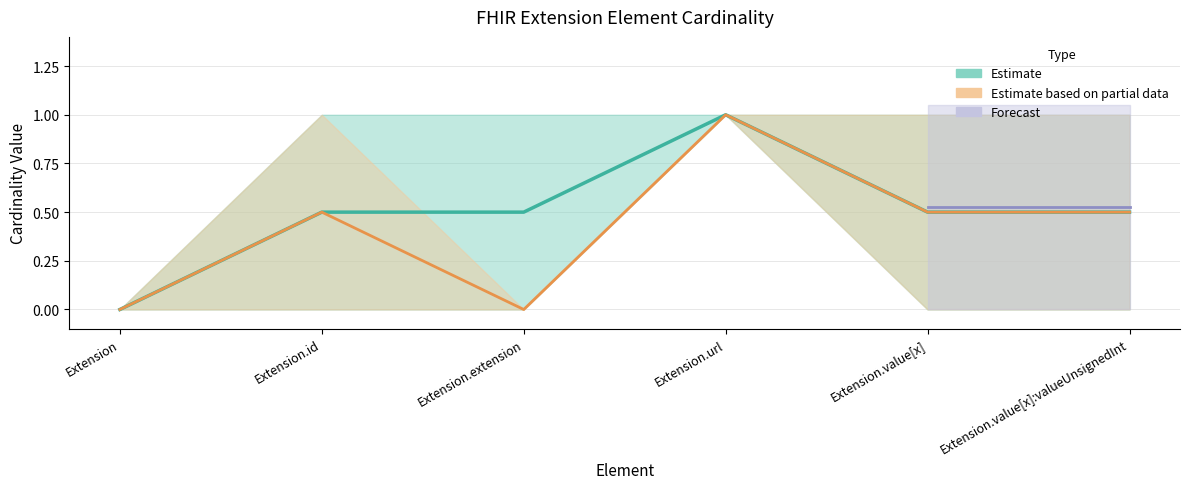

Reading left to right, list all the values displayed in this chart.

Min: Extension=0	Extension.id=0	Extension.extension=0	Extension.url=1	Extension.value[x]=0	Extension.value[x]:valueUnsignedInt=0
Max: Extension=0	Extension.id=1	Extension.extension=0	Extension.url=1	Extension.value[x]=1	Extension.value[x]:valueUnsignedInt=1
Base Min: Extension=0	Extension.id=0	Extension.extension=0	Extension.url=1	Extension.value[x]=0	Extension.value[x]:valueUnsignedInt=0
Base Max: Extension=0	Extension.id=1	Extension.extension=1	Extension.url=1	Extension.value[x]=1	Extension.value[x]:valueUnsignedInt=1